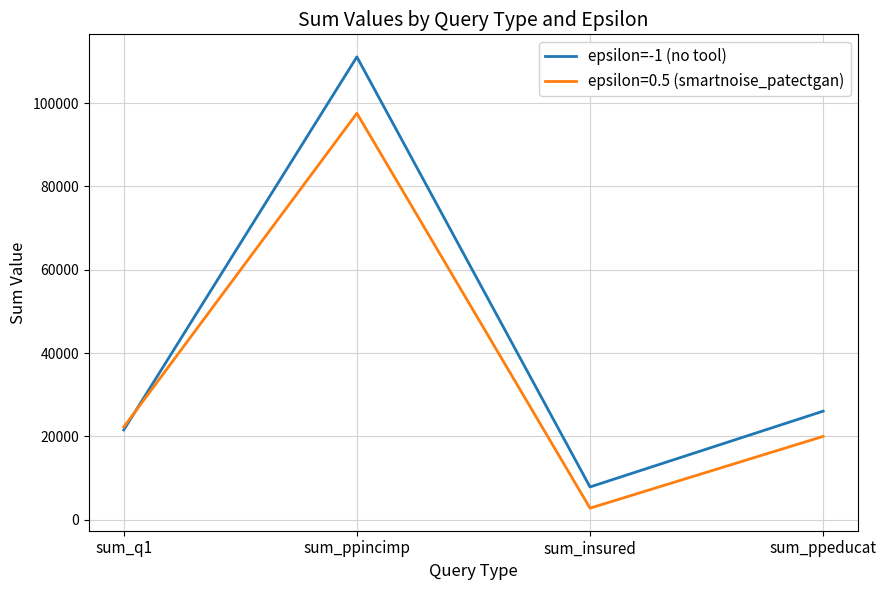

True or false: epsilon=-1 (no tool) has more than 1 points higher than both neighbors.

False